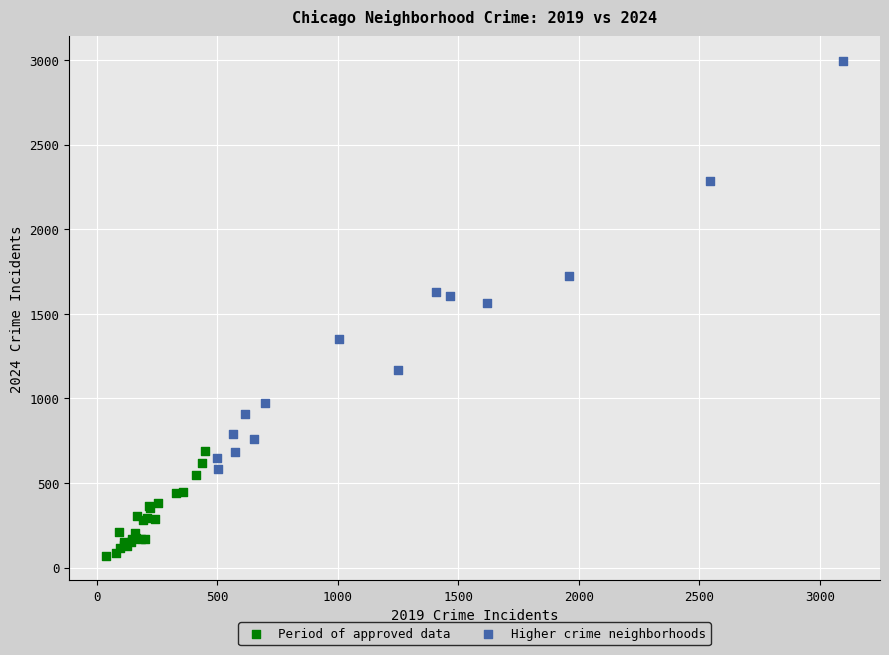

Which series contains the highest Y value?

Higher crime neighborhoods